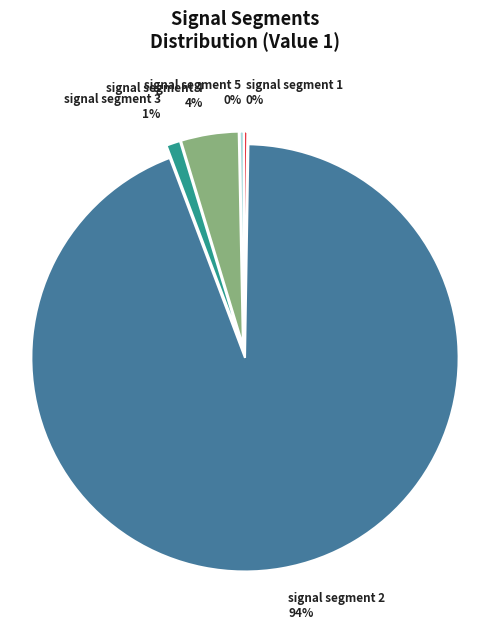

True or false: signal segment 5 accounts for 12% of the total.

False